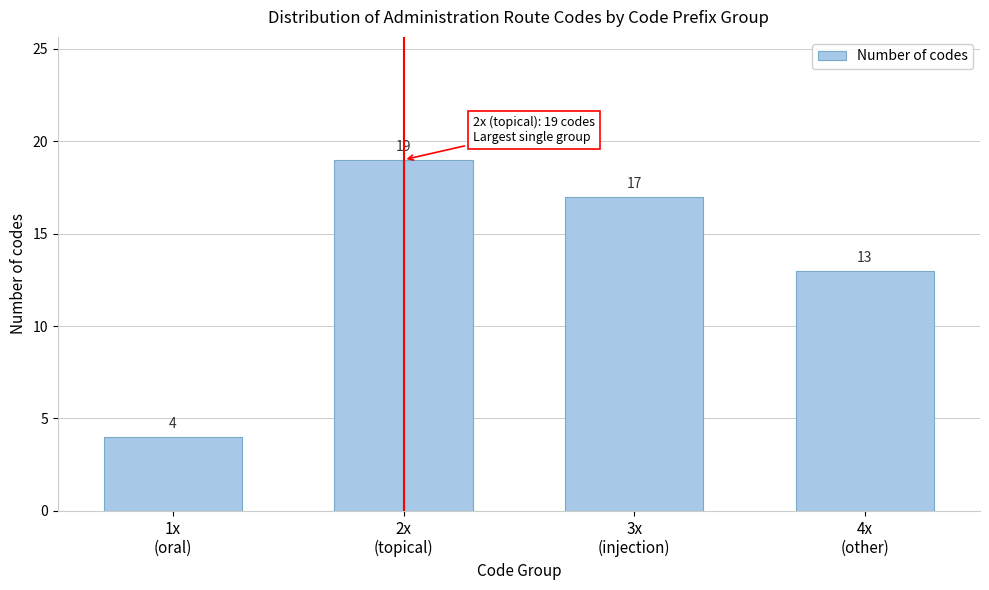

Reading right to left, what are all the values shown in this chart?

13	17	19	4